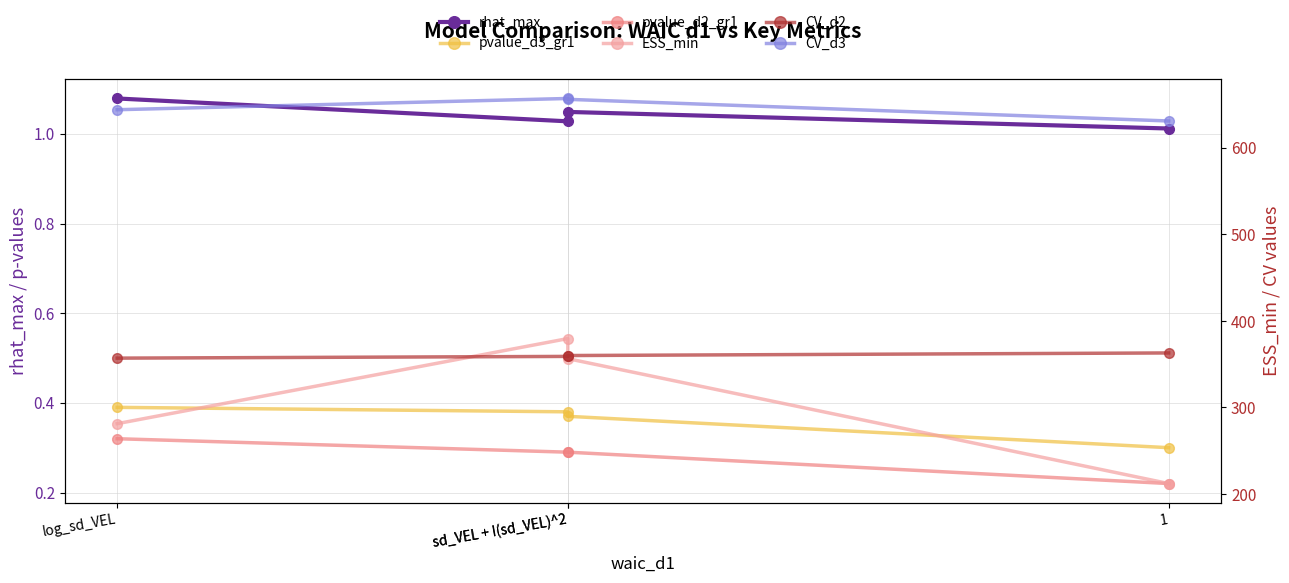

At which category is the sum across all series the highest?

sd_VEL + I(sd_VEL)^2